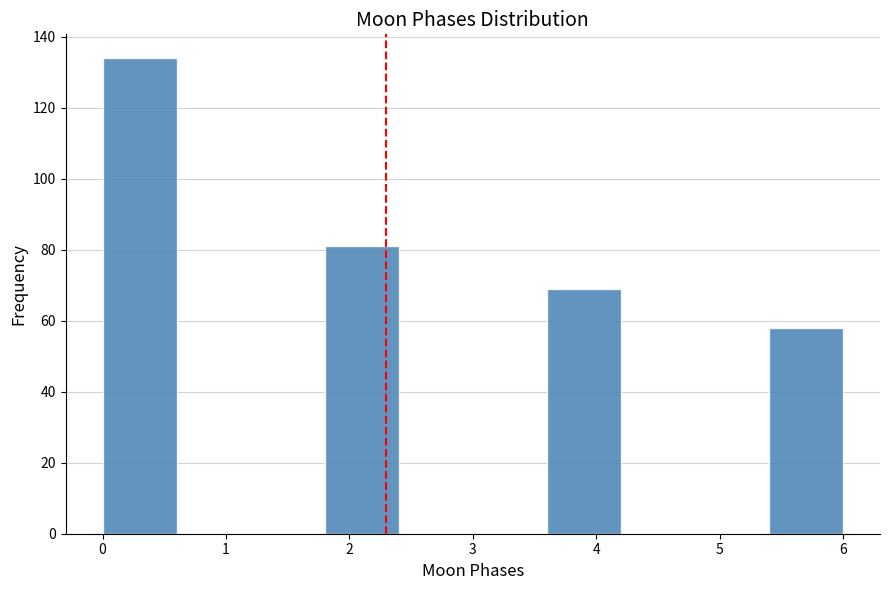

Over which range of the x-axis is the bar tallest?

0.0 to 0.6